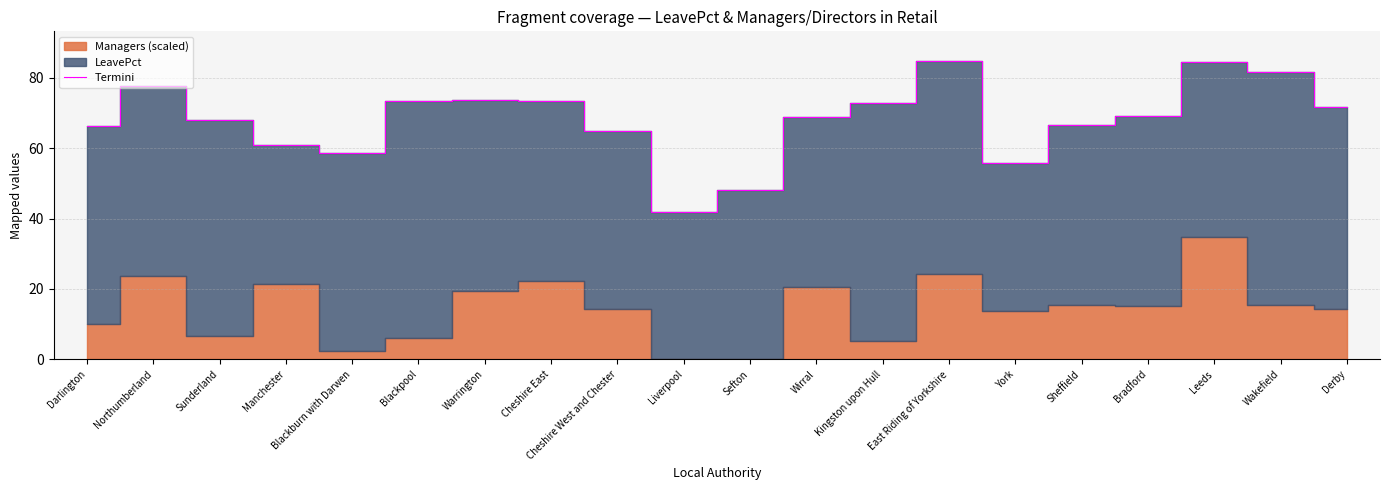

Reading right to left, transcribe all the data shown in this chart.

Derby=71.7	Wakefield=81.8	Leeds=84.4	Bradford=69.3	Sheffield=66.5	York=55.7	East Riding of Yorkshire=84.7	Kingston upon Hull=73.0	Wirral=69.0	Sefton=48.1	Liverpool=41.8	Cheshire West and Chester=64.9	Cheshire East=73.5	Warrington=73.6	Blackpool=73.4	Blackburn with Darwen=58.7	Manchester=61.0	Sunderland=67.9	Northumberland=77.7	Darlington=66.3